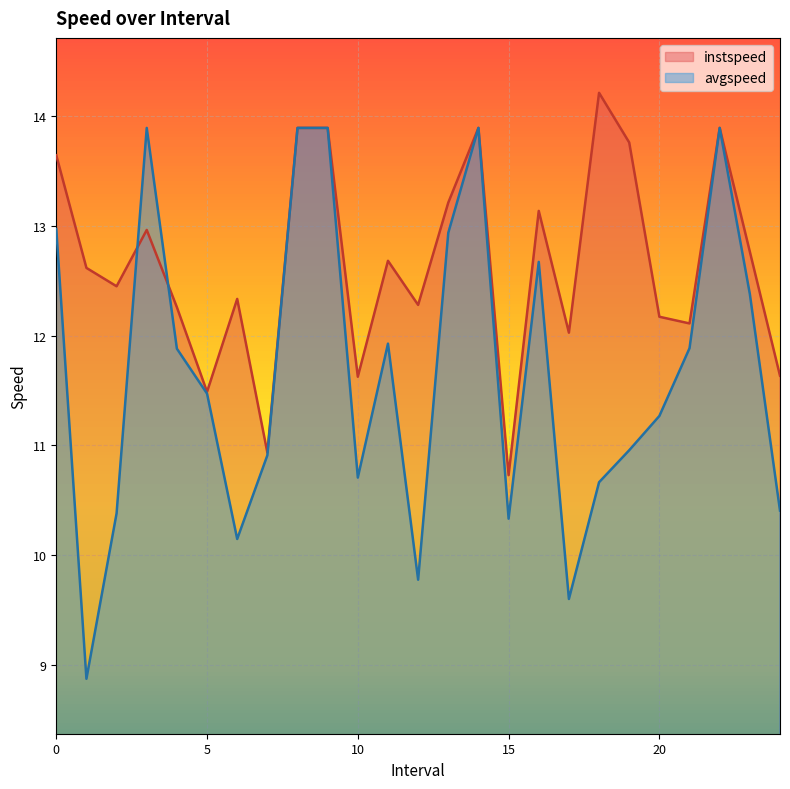

What position from the left is 2.0?

3